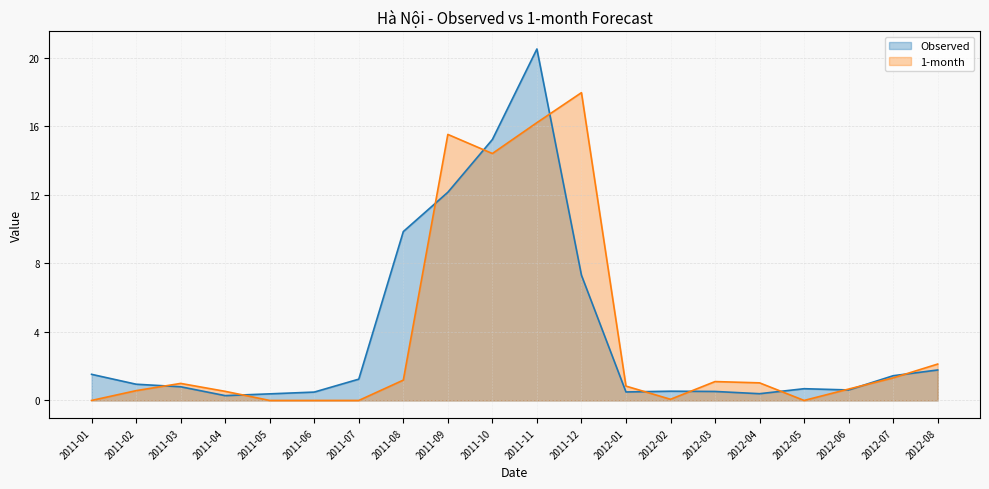

What is the label of the 6th point from the left?

2011-06